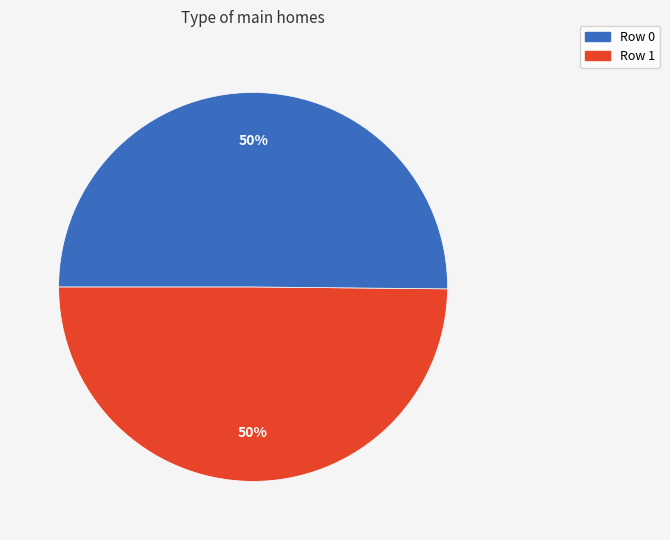

To the nearest percent, what percentage of the pie is Row 0?

50%